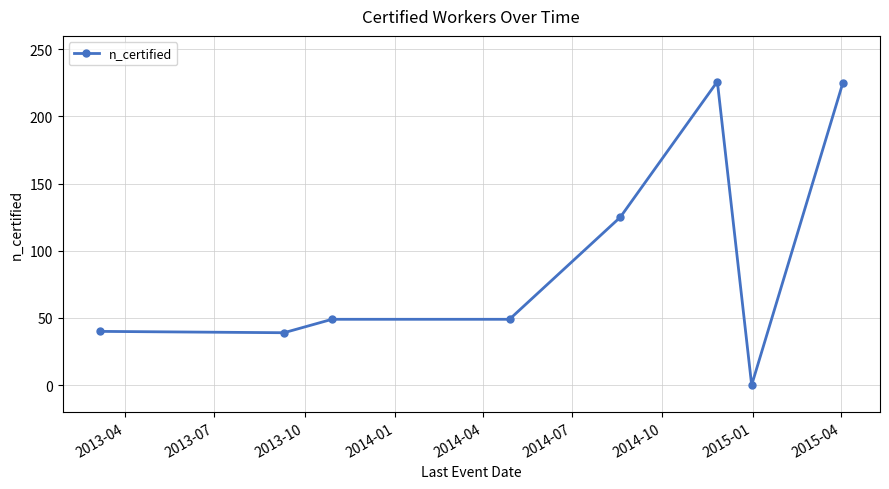

What is the sum of all values?

753